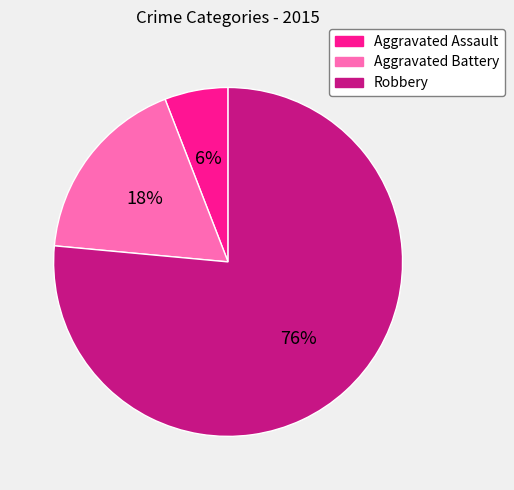

Rank the categories by value from lowest to highest.

Aggravated Assault, Aggravated Battery, Robbery